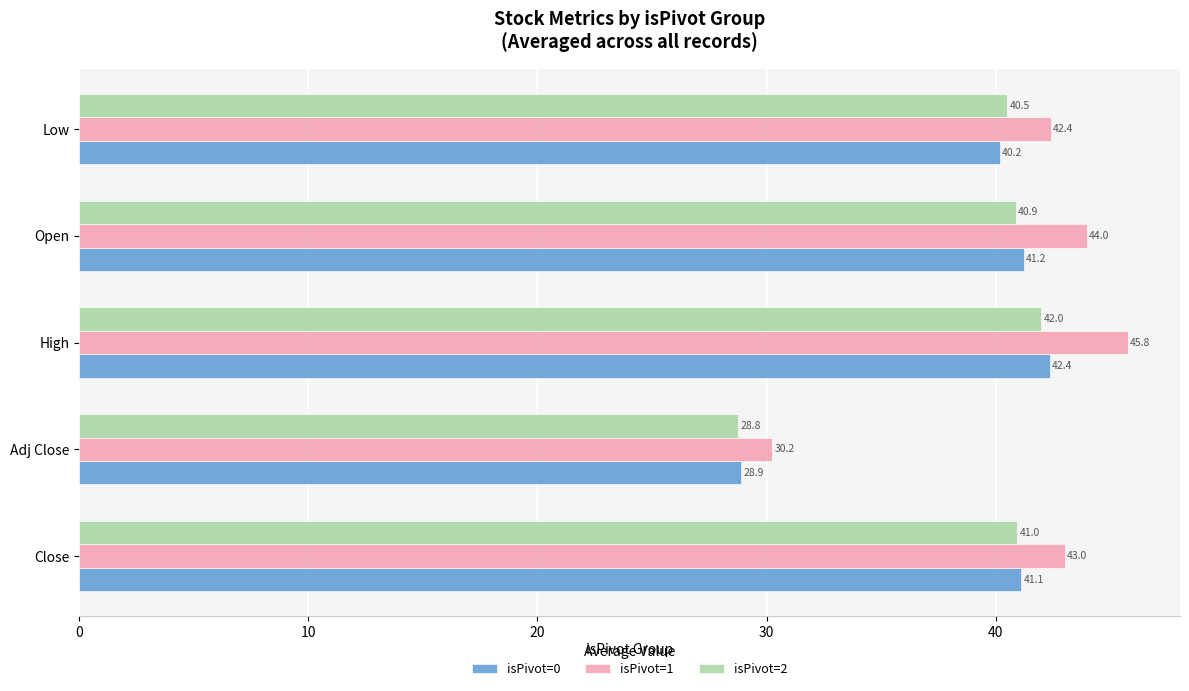

Count the number of categories in the chart.

5